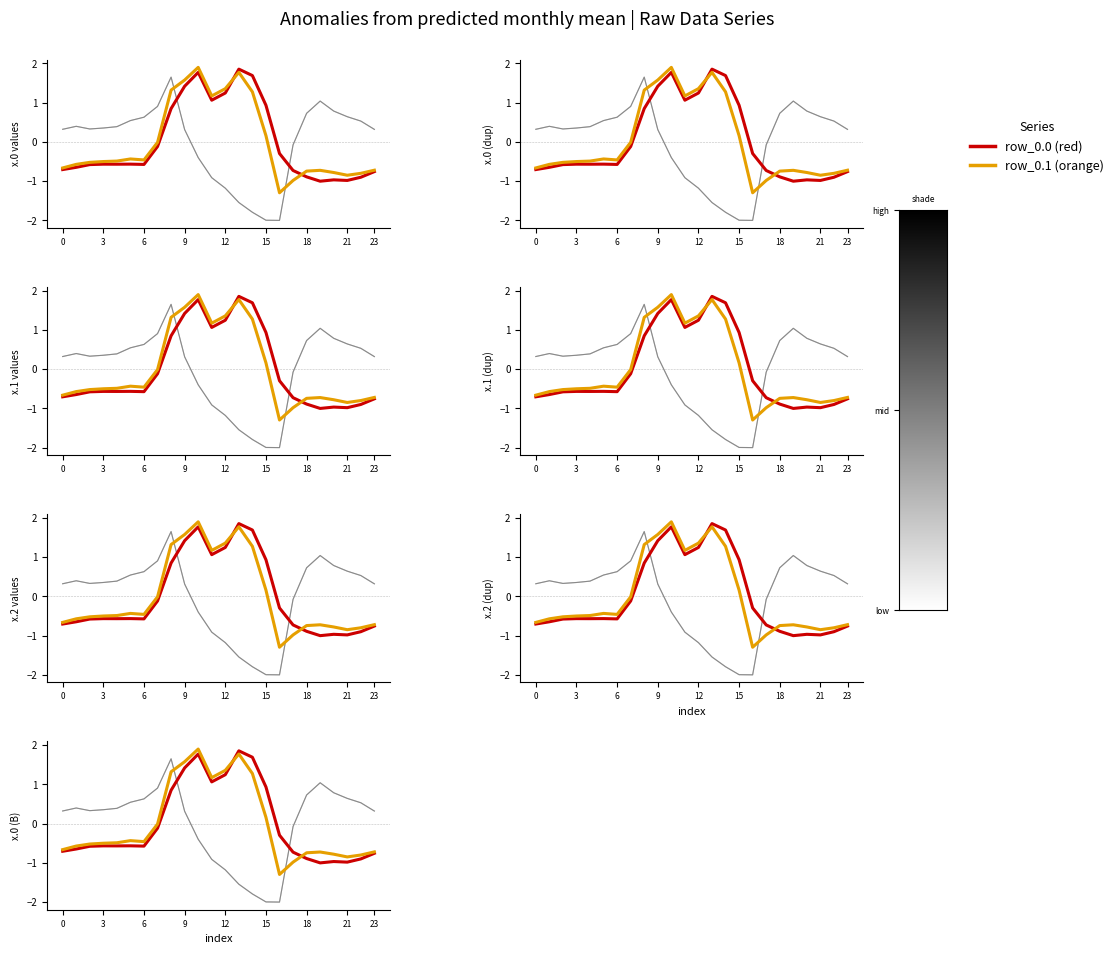

How many values in the row_0.1 (orange) series exceed 0?

8